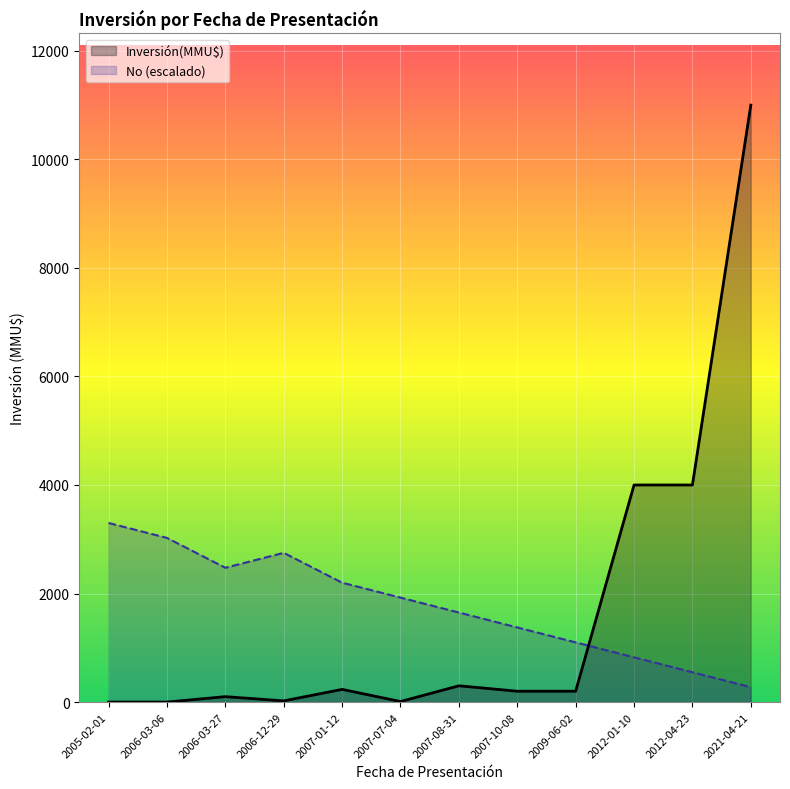

The value of No (escalado) at 2005-02-01 is 5242. True or false?

False